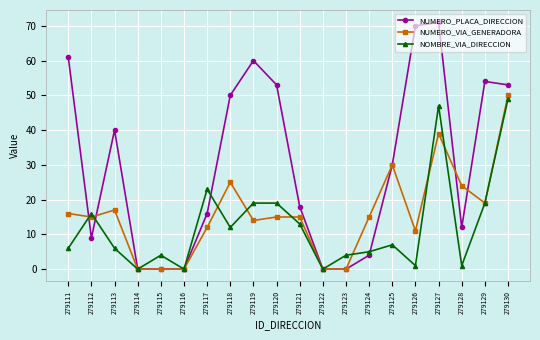

Is this an area chart (filled region under the line)?

No